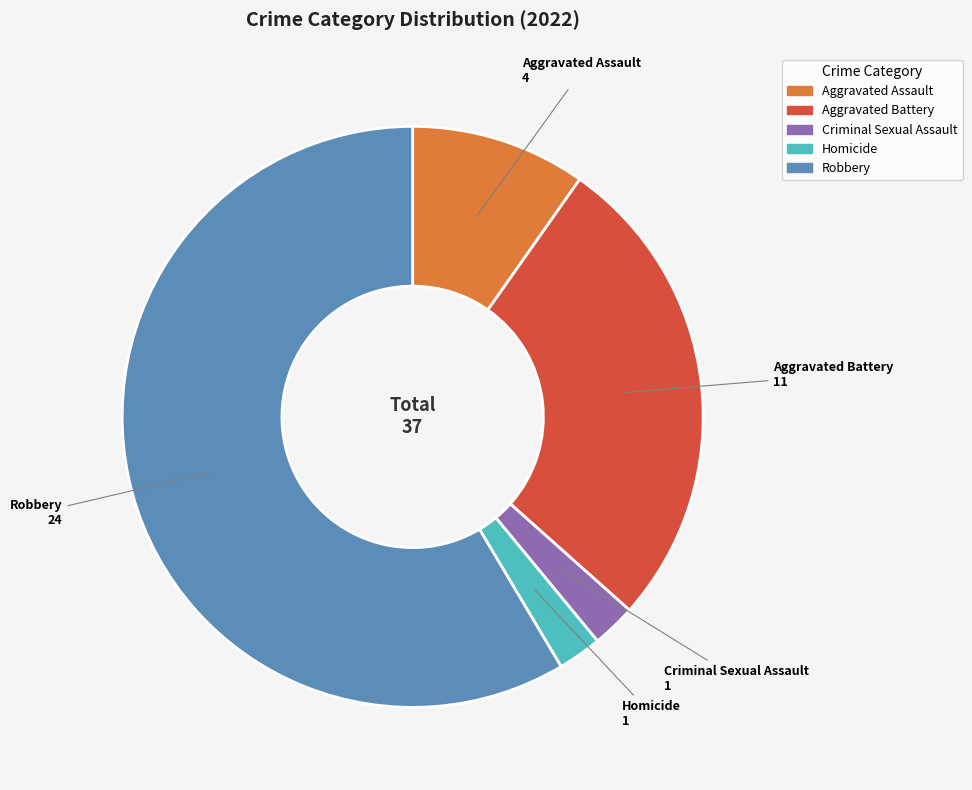

Combined, do Robbery and Aggravated Assault account for over 50%?

Yes